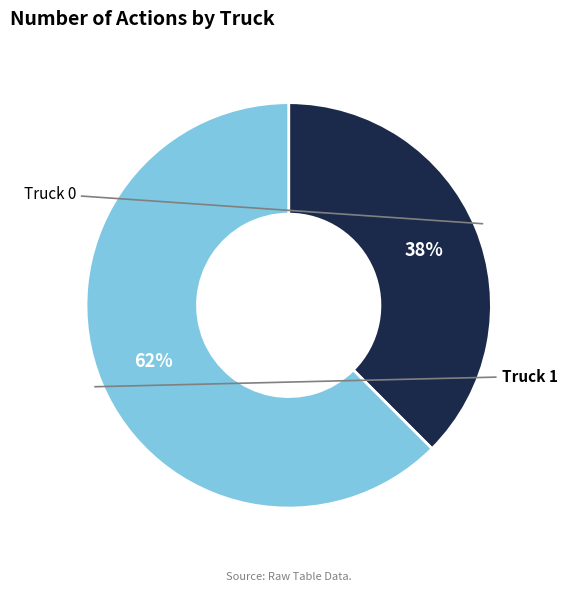

To the nearest percent, what is the average slice percentage?

50%